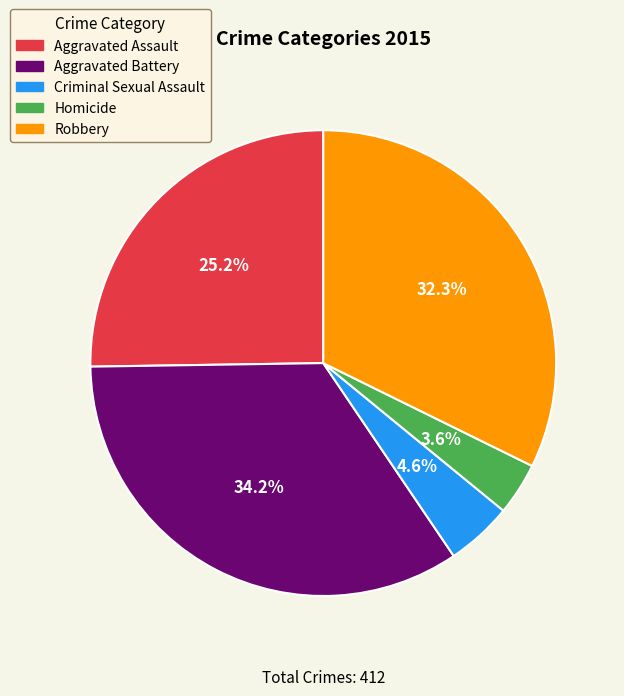

Between Criminal Sexual Assault and Homicide, which is larger?

Criminal Sexual Assault